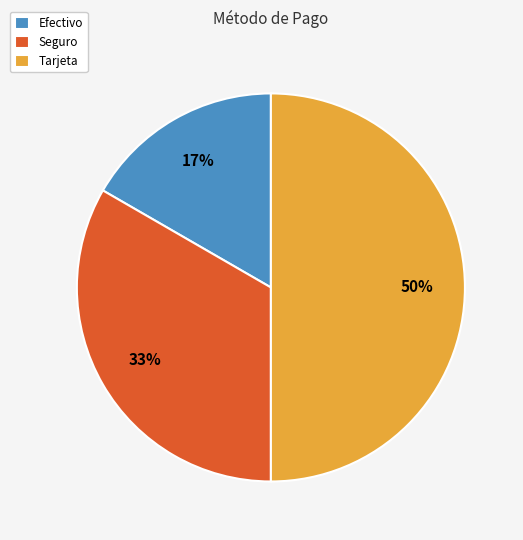

What is the largest slice in the pie chart?

Tarjeta